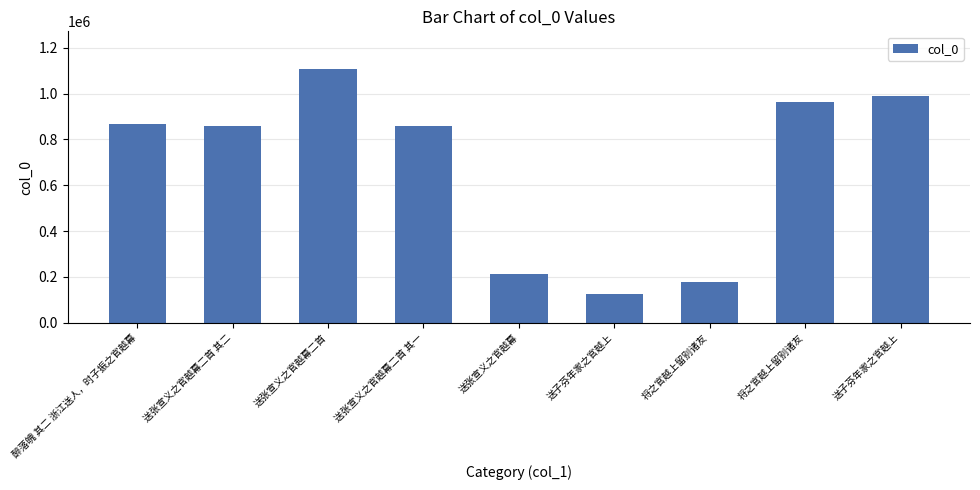

Is it true that the value at 送张宣义之官越幕二首 is 686063?

False